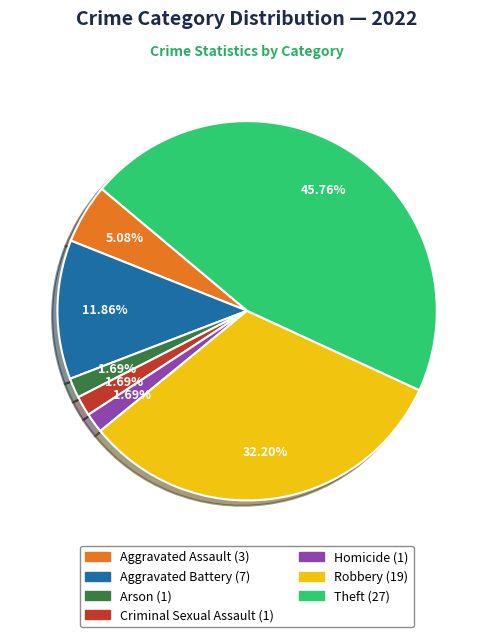

Does any single category account for the majority?

No